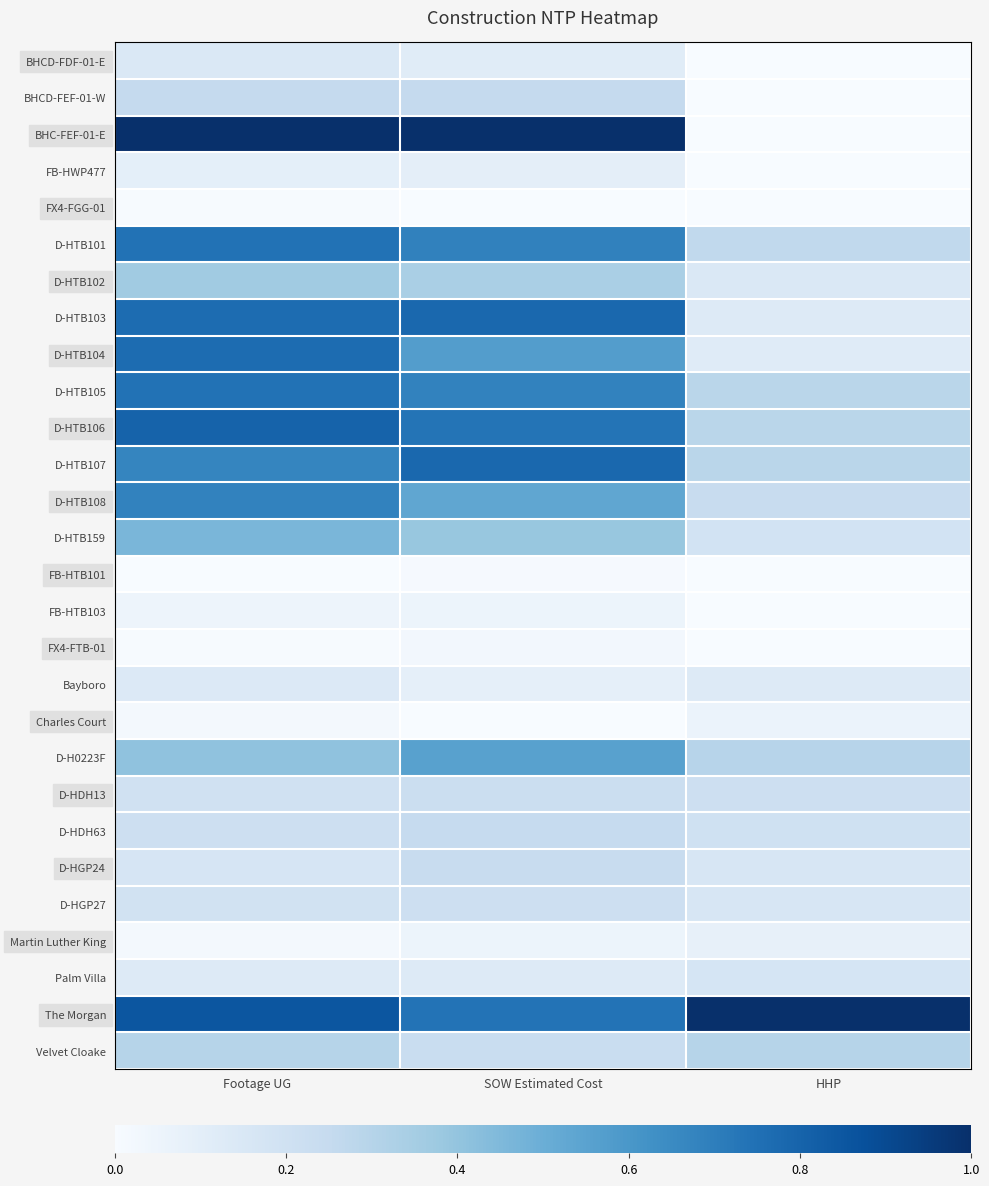

What is the maximum value shown in the chart?

1.0